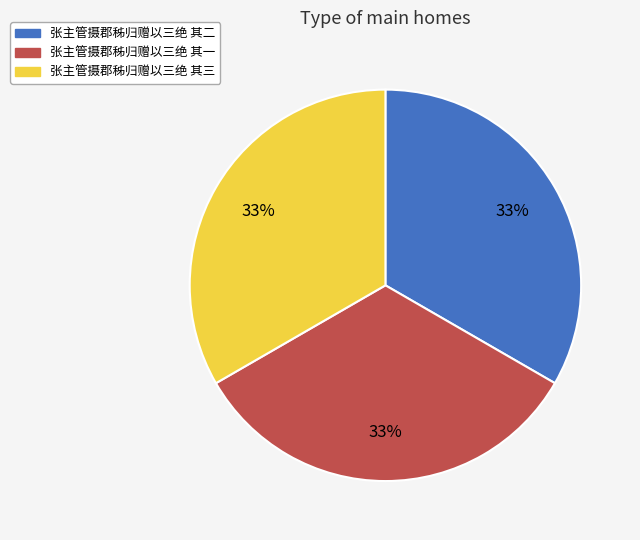

The 张主管摄郡秭归赠以三绝 其三 slice represents 33% of the pie. True or false?

True